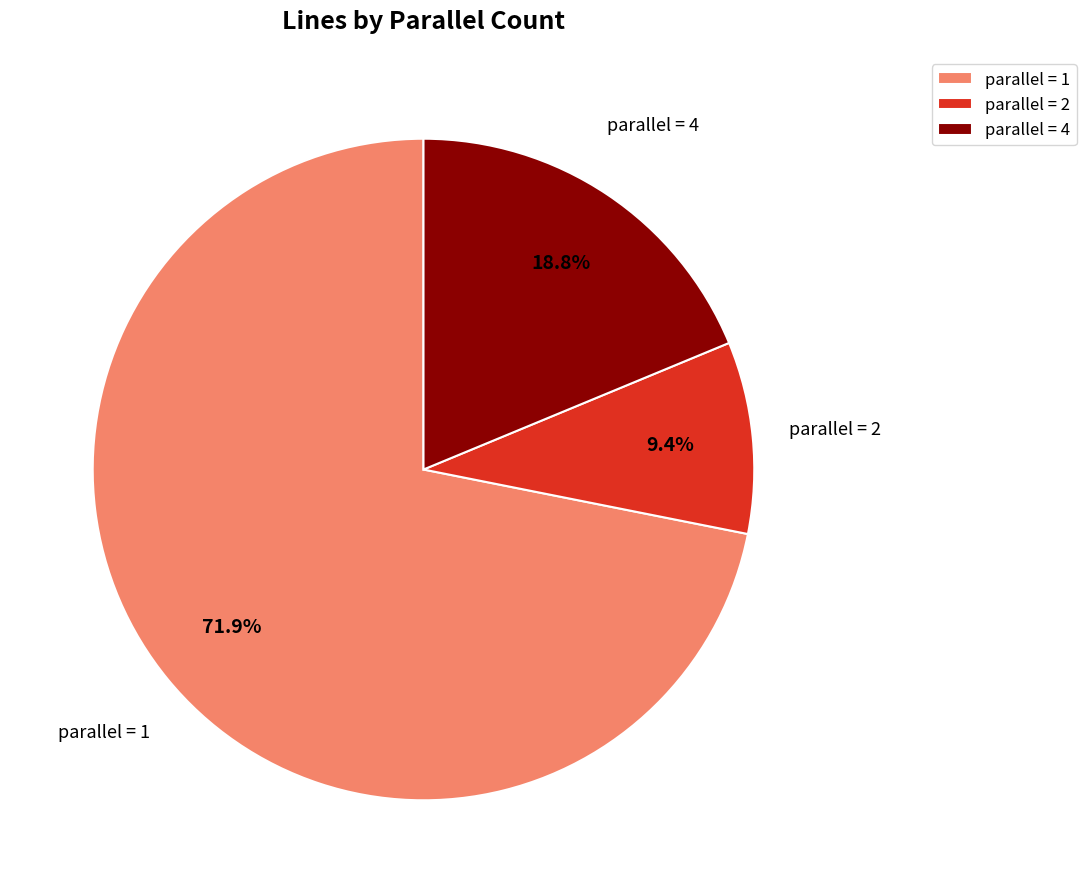

Count the number of slices in the pie.

3